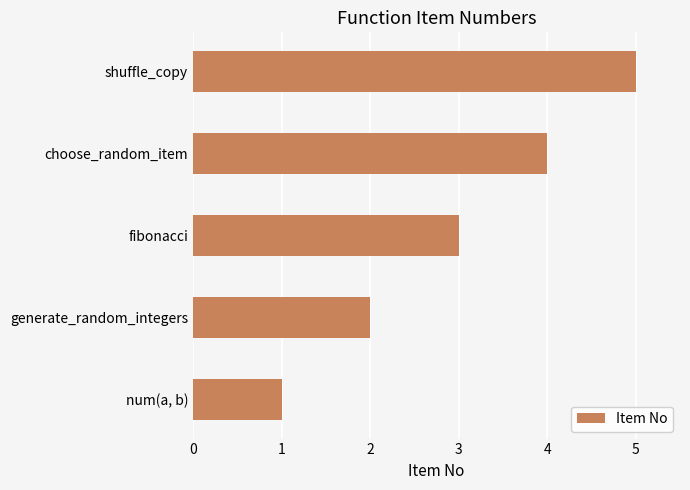

How many bars are there in total?

5